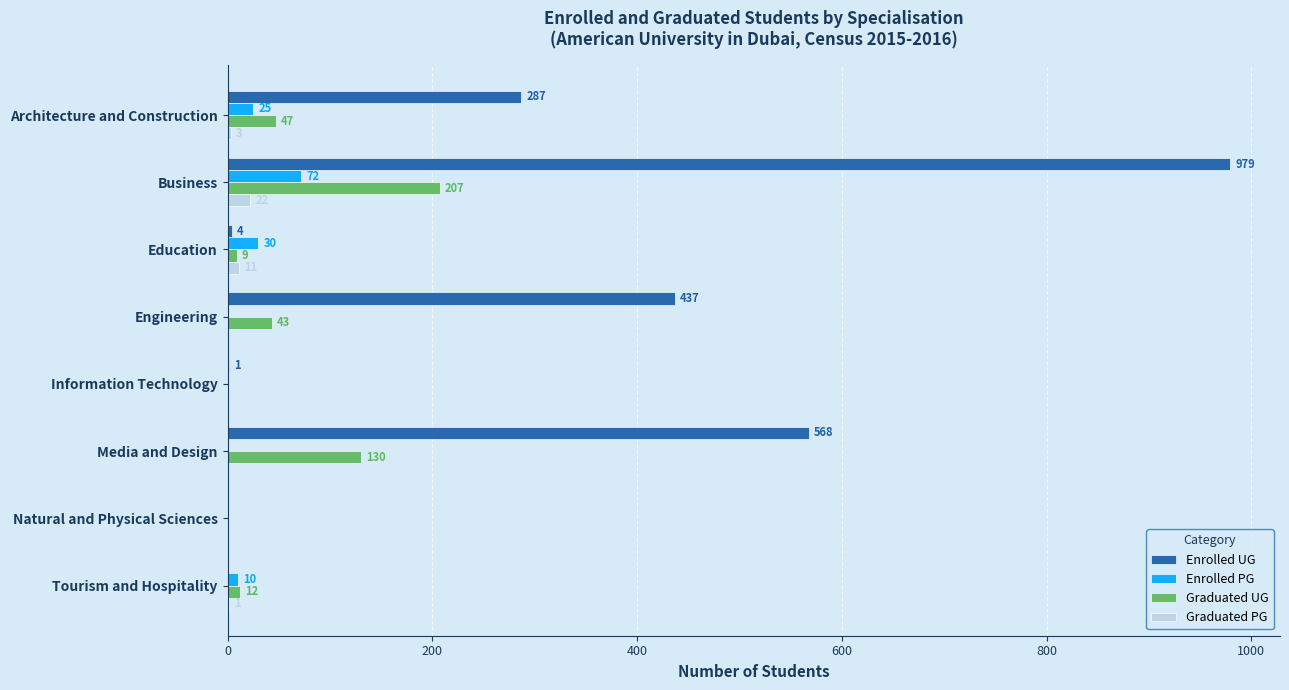

Between Education and Information Technology, which series saw the biggest shift?

Enrolled PG